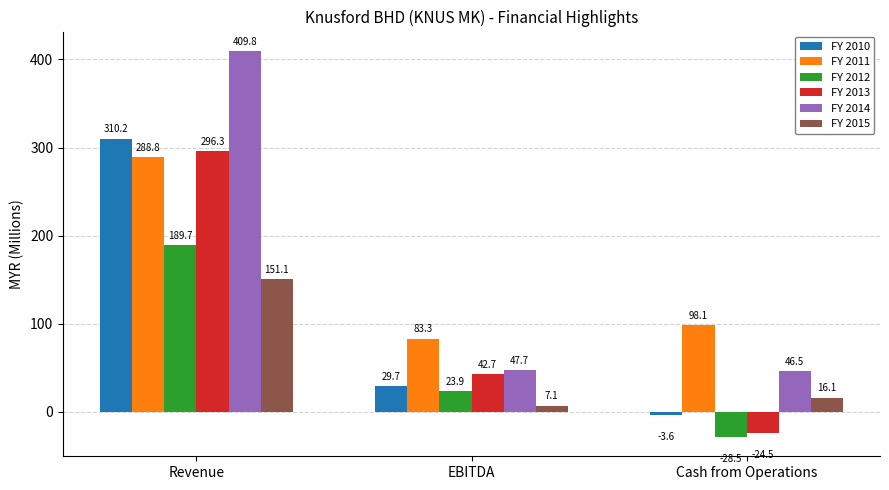

How many bars are there in total?

18